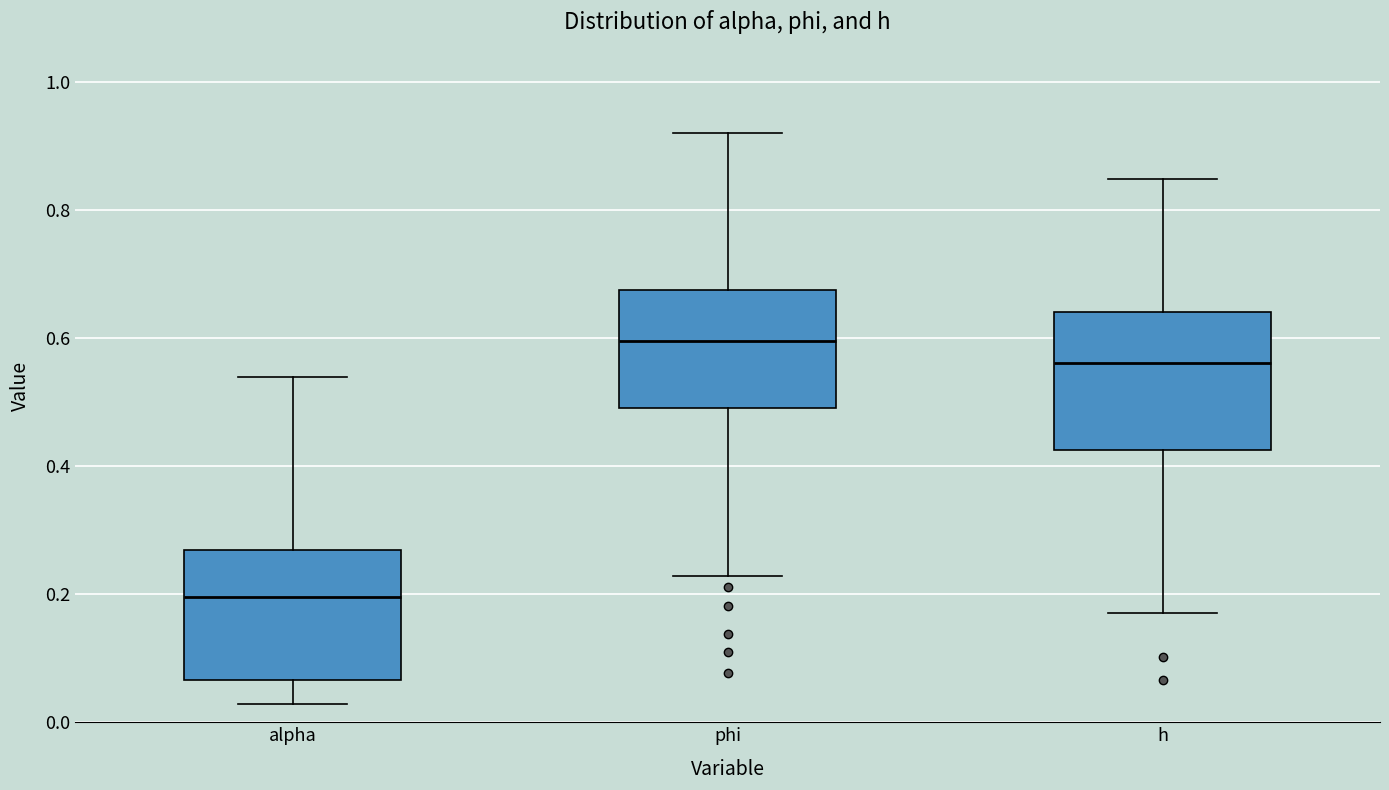

Which box has the lowest median line?

alpha